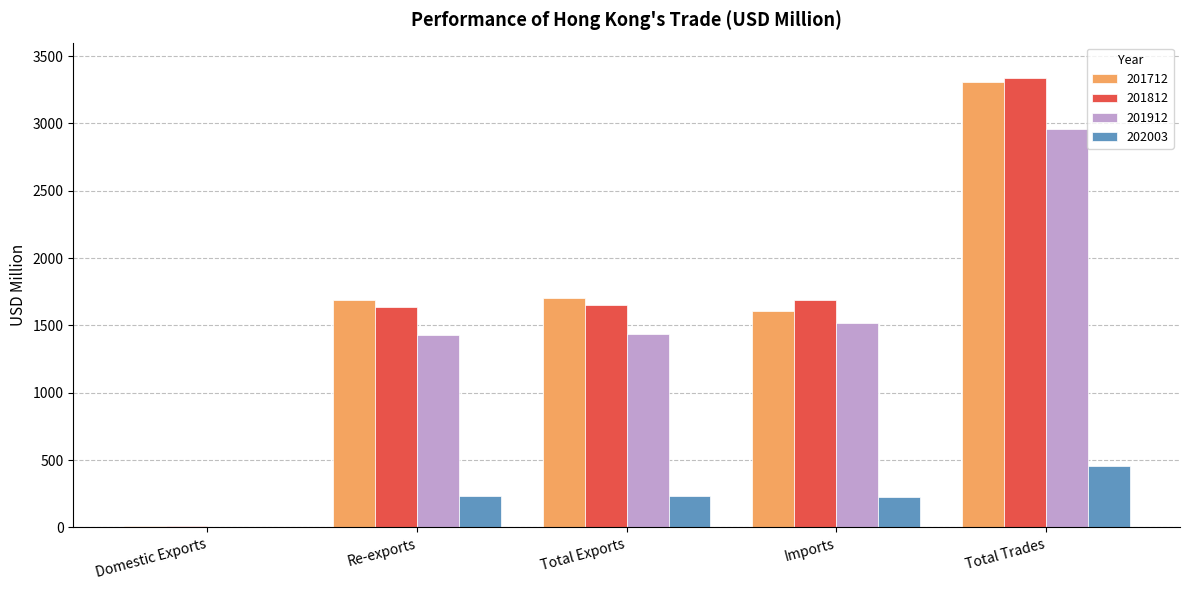

What is the total value across all series at Imports?

5038.7